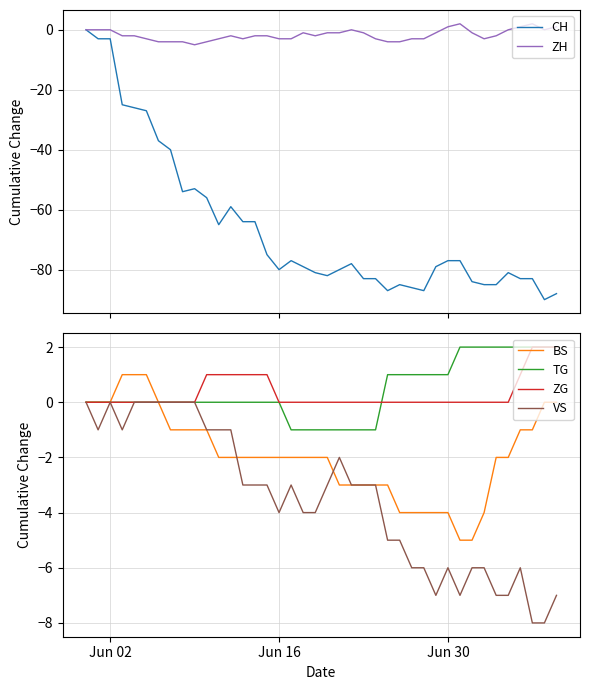

What is the minimum value for BS?

-5